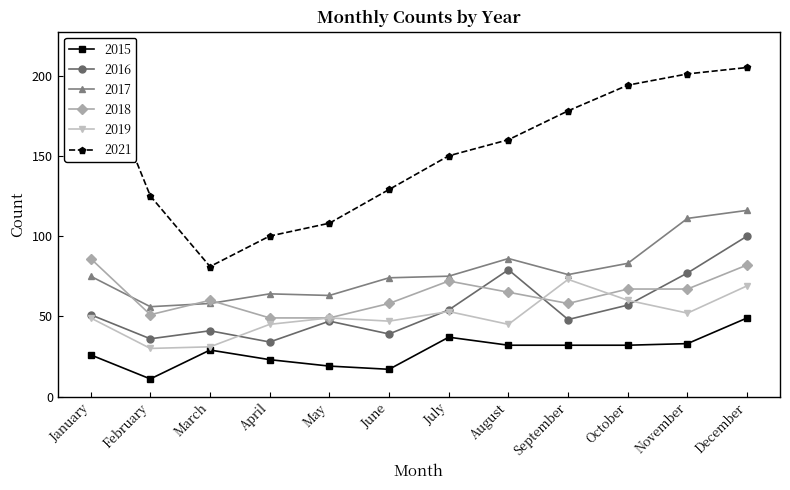

At which category is the sum across all series the highest?

December